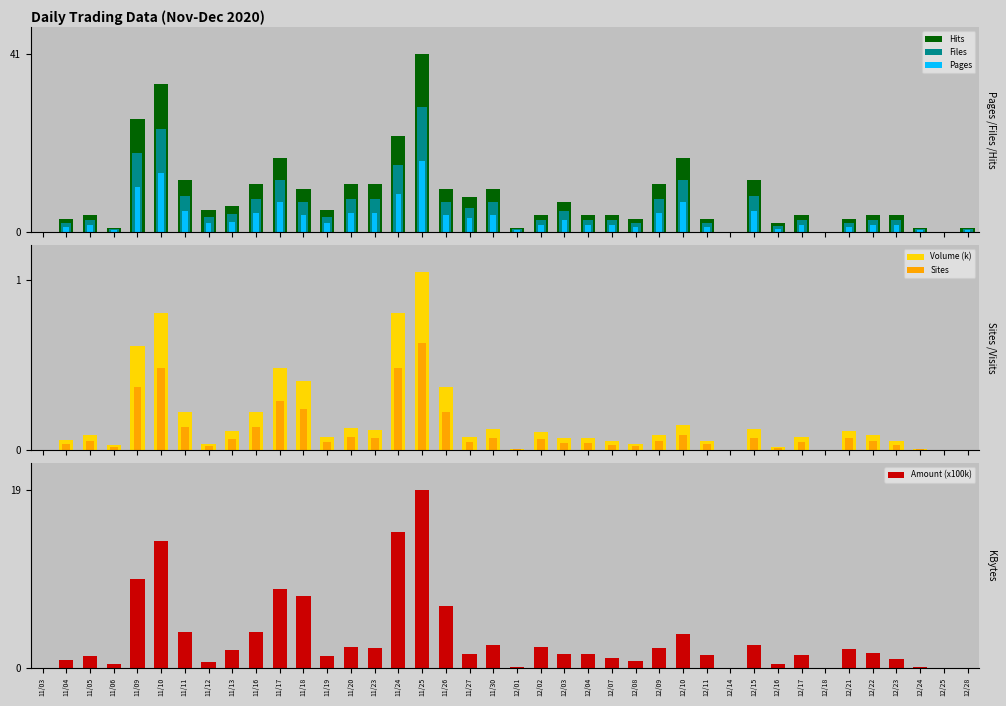

What are all the series names shown in the legend?

Hits, Files, Pages, Volume (k), Sites, Amount (x100k)